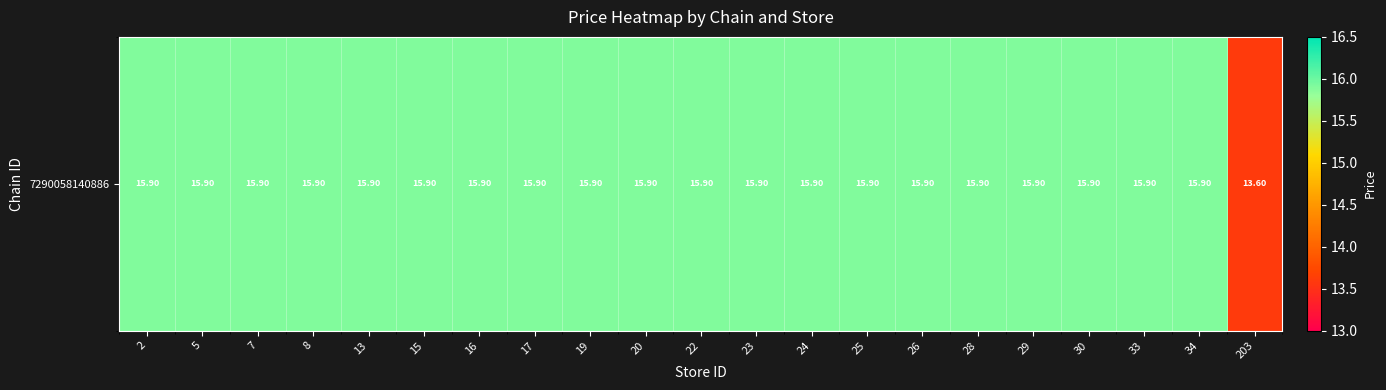

What is the difference between the maximum and minimum values?

2.3